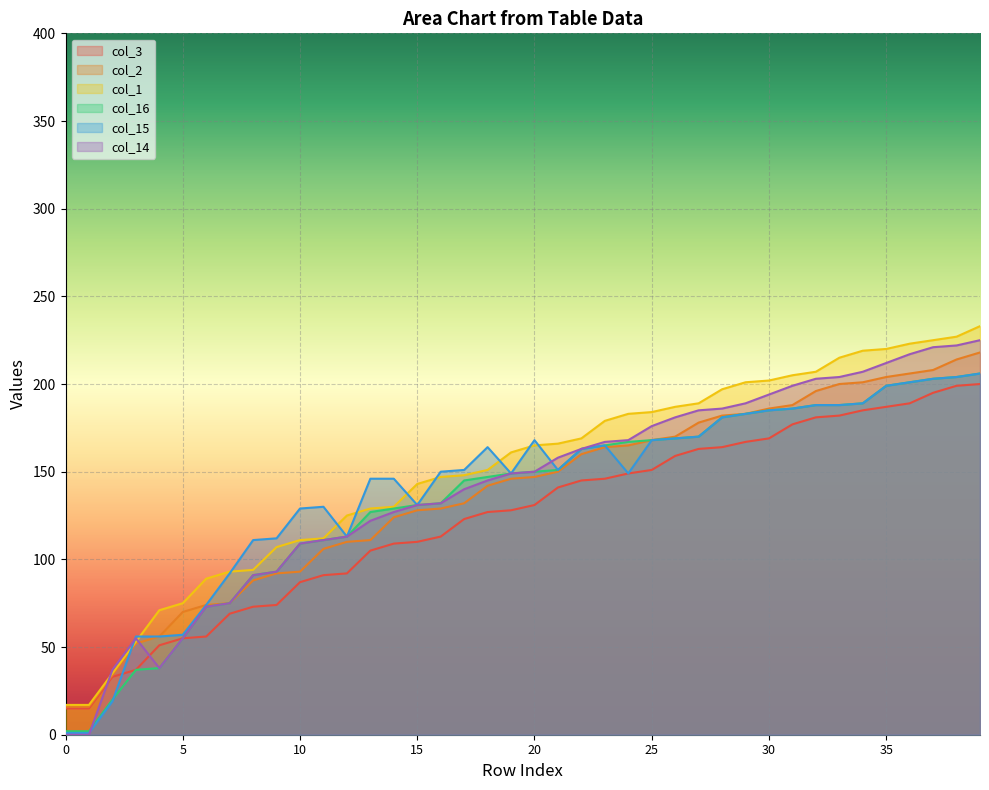

What is the average value of the col_2 series?

137